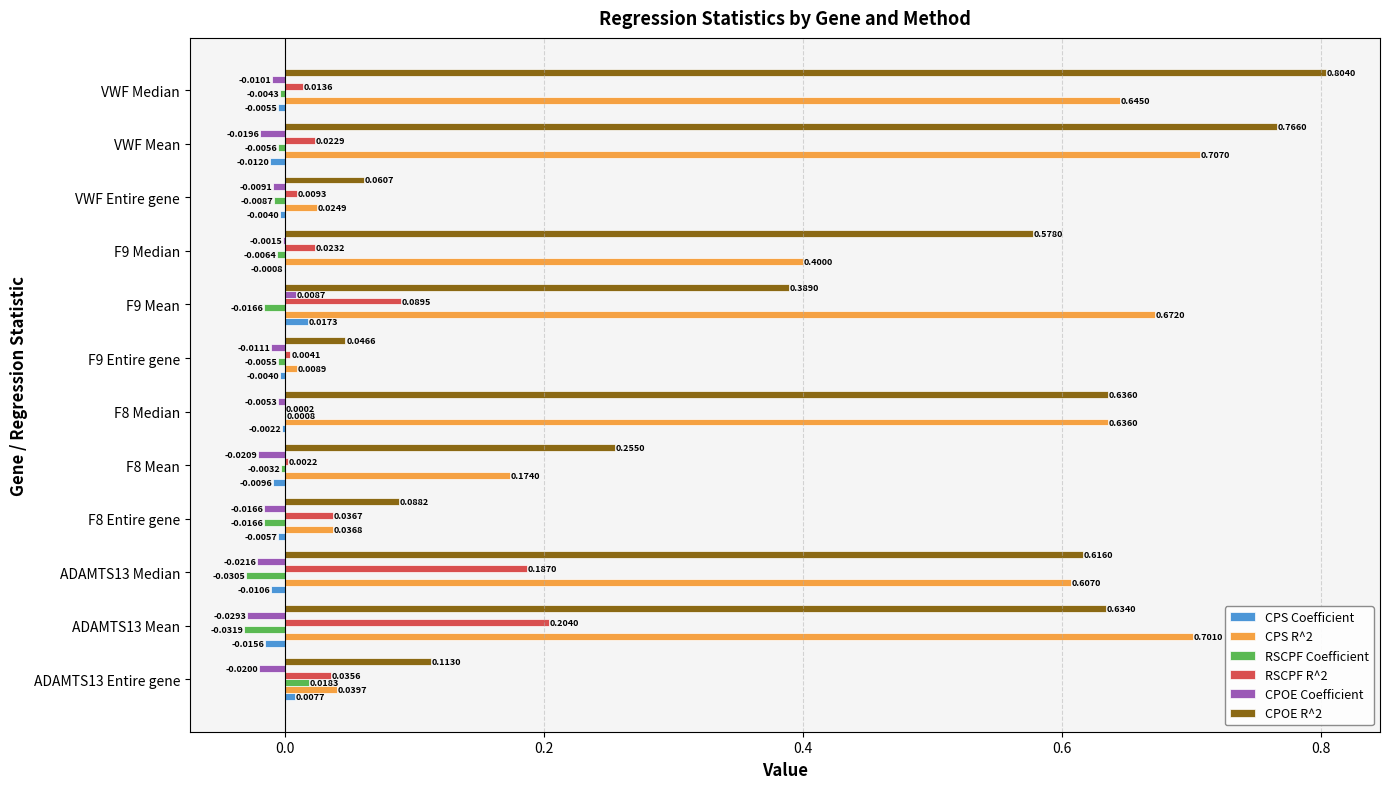

Which series has the widest spread of values?

CPOE R^2